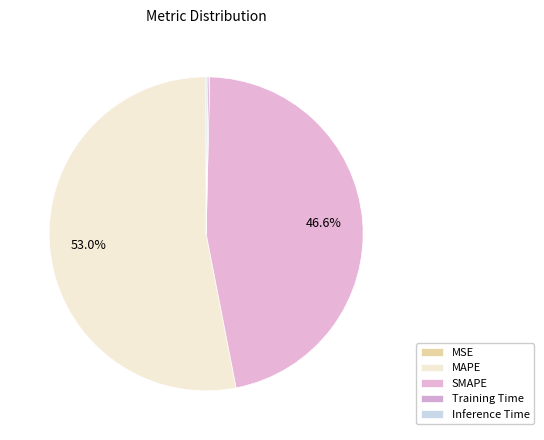

Does SMAPE account for over 50% of the chart?

No